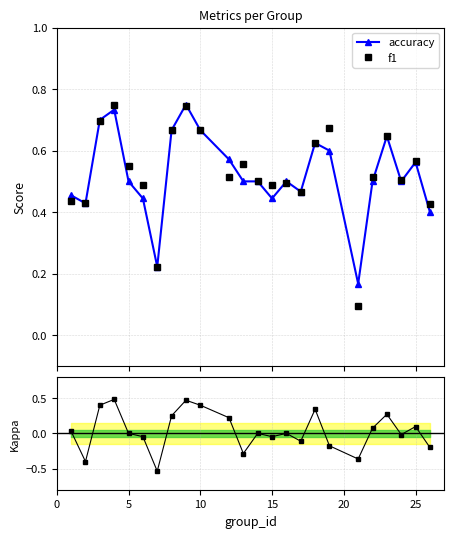

At how many categories does at least one series exceed 0?

24